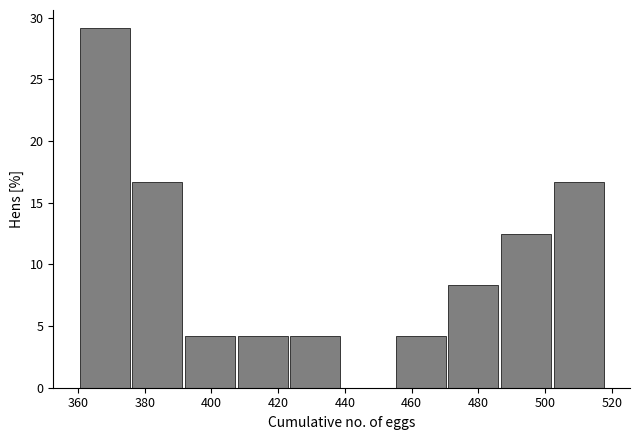

What is the height of the bar covering 376 to 392 on the x-axis? Neither the bar edges nor the heights are printed on the chart, so give them approximately, as read against the axes.

16.5